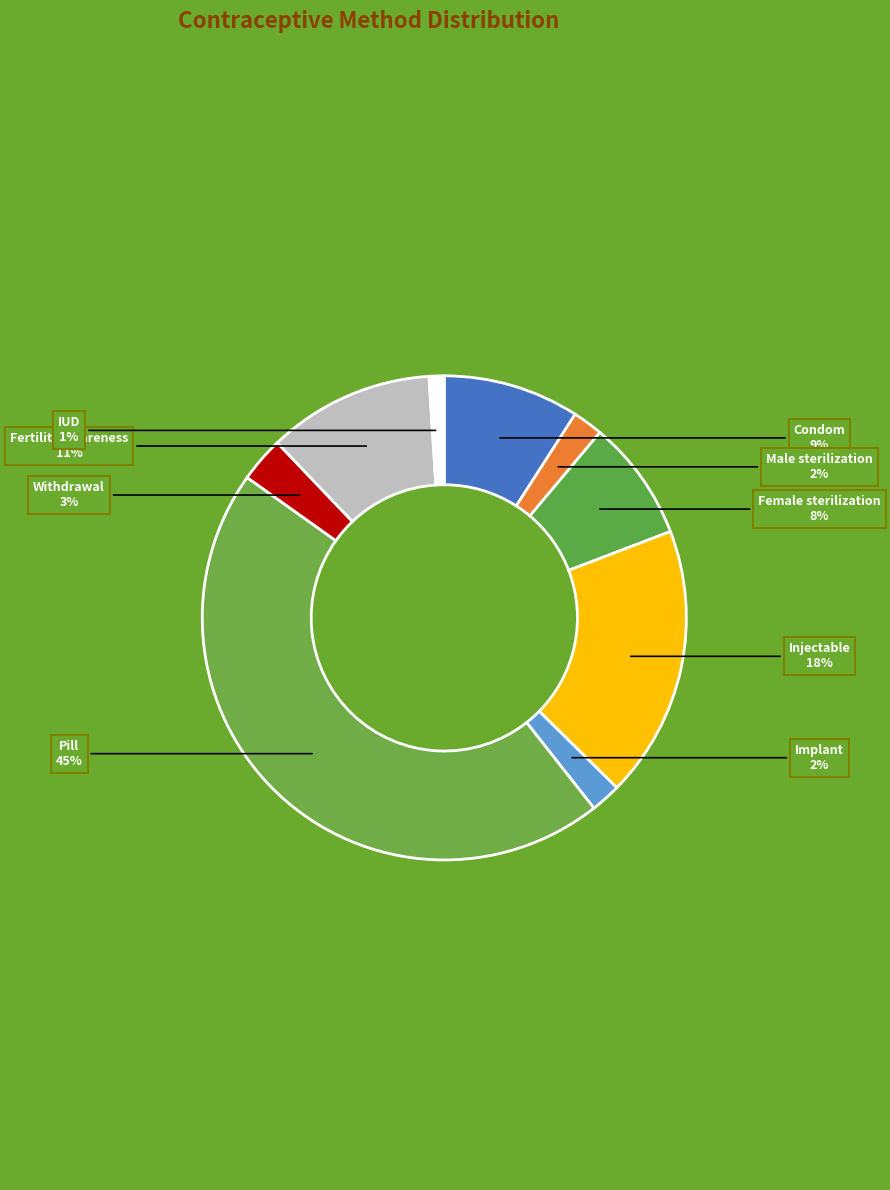

How many segments does this pie chart have?

9